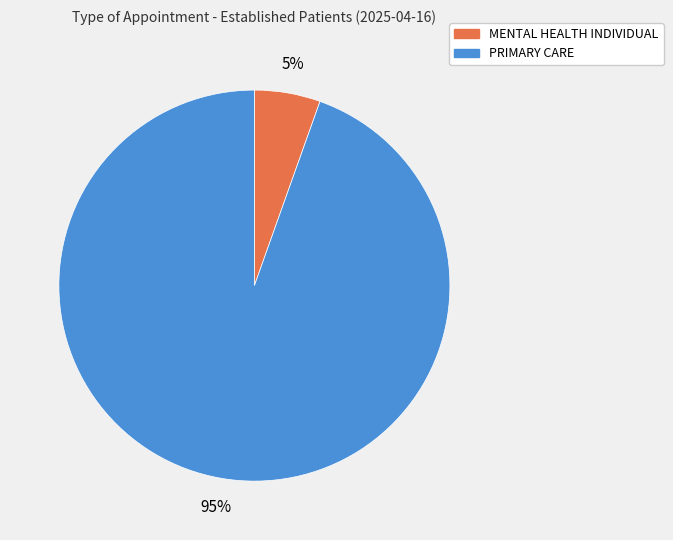

To the nearest percent, what is the average slice percentage?

50%